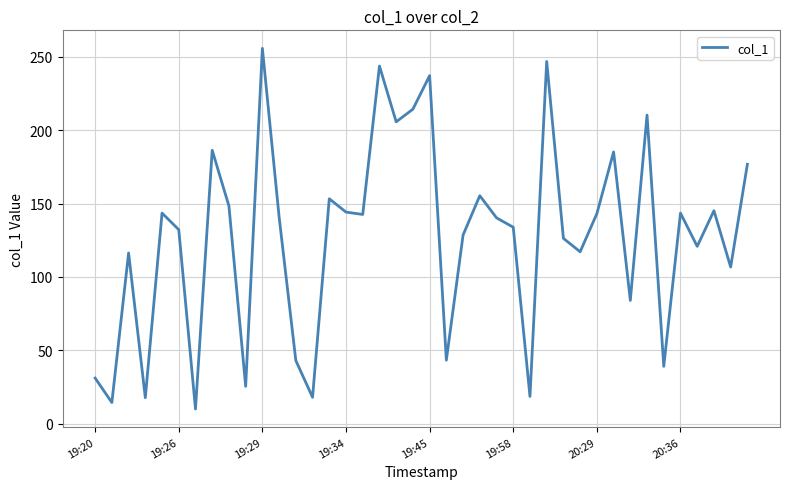

What is the minimum value shown in the chart?

9.9